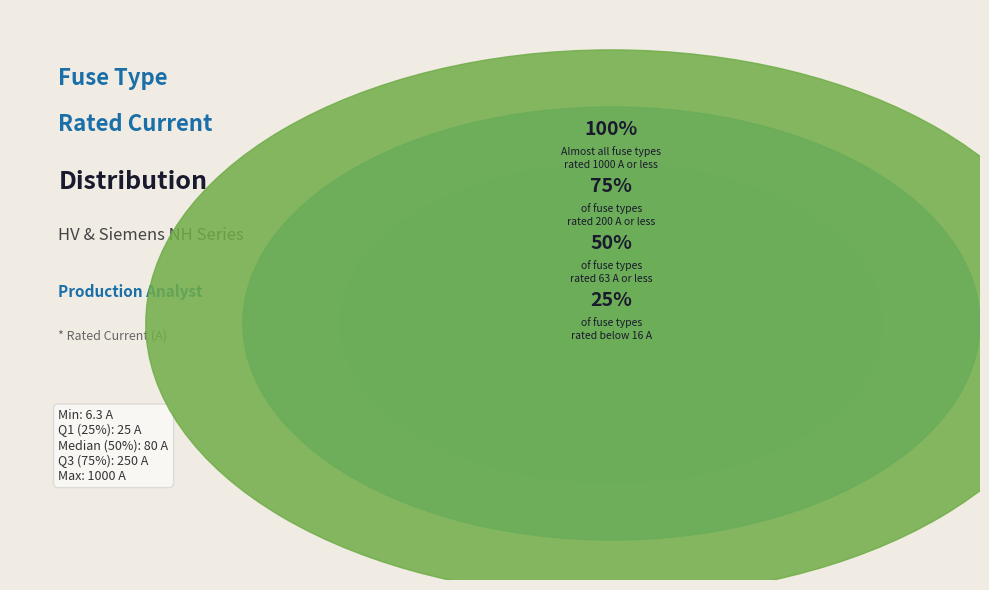

Between HV 10A and NH-2-160, which is larger?

NH-2-160